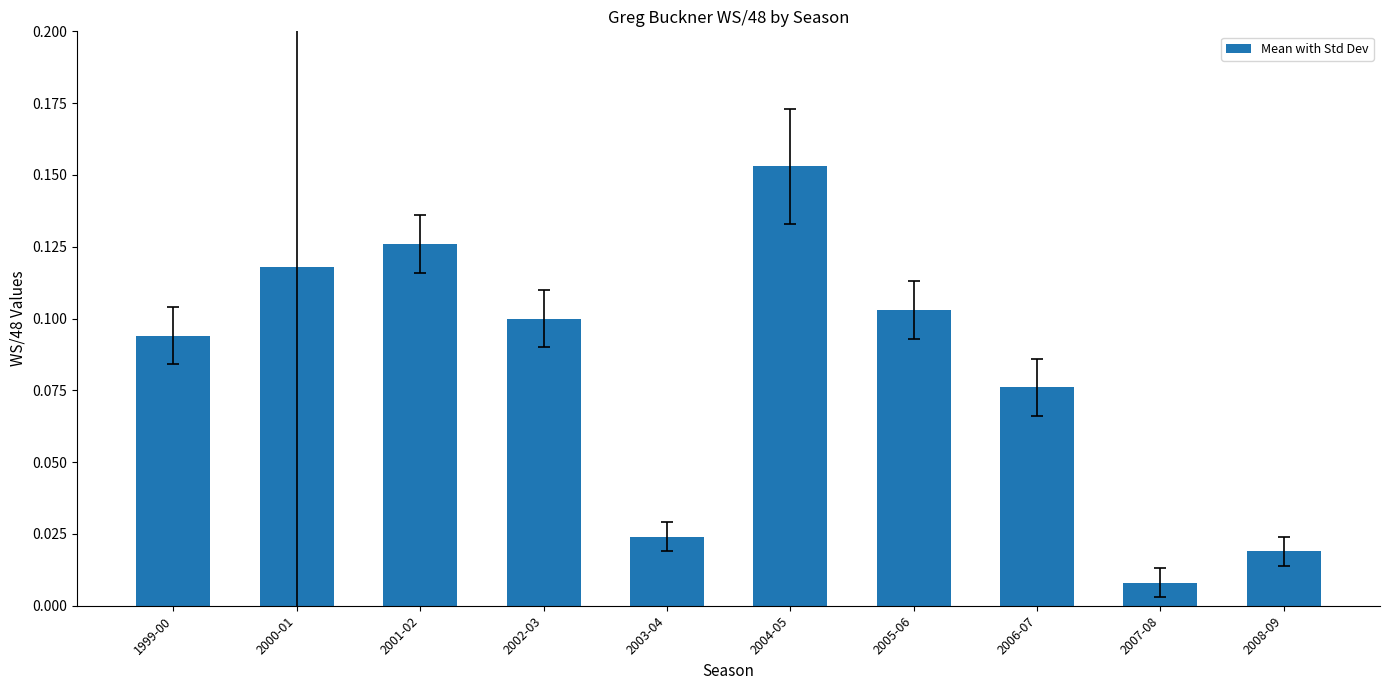

Which has a higher value, 2003-04 or 2004-05?

2004-05